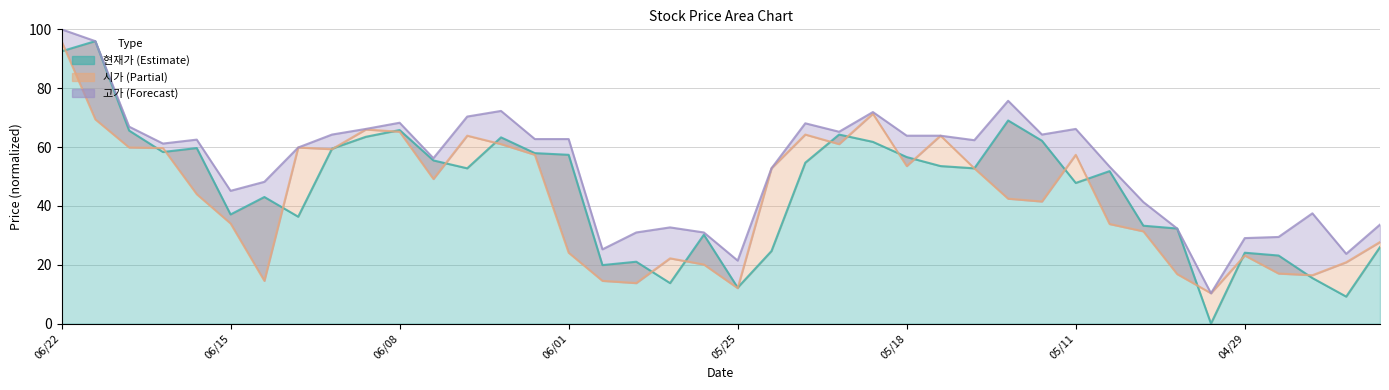

Where is the first local maximum for 고가?

20200616